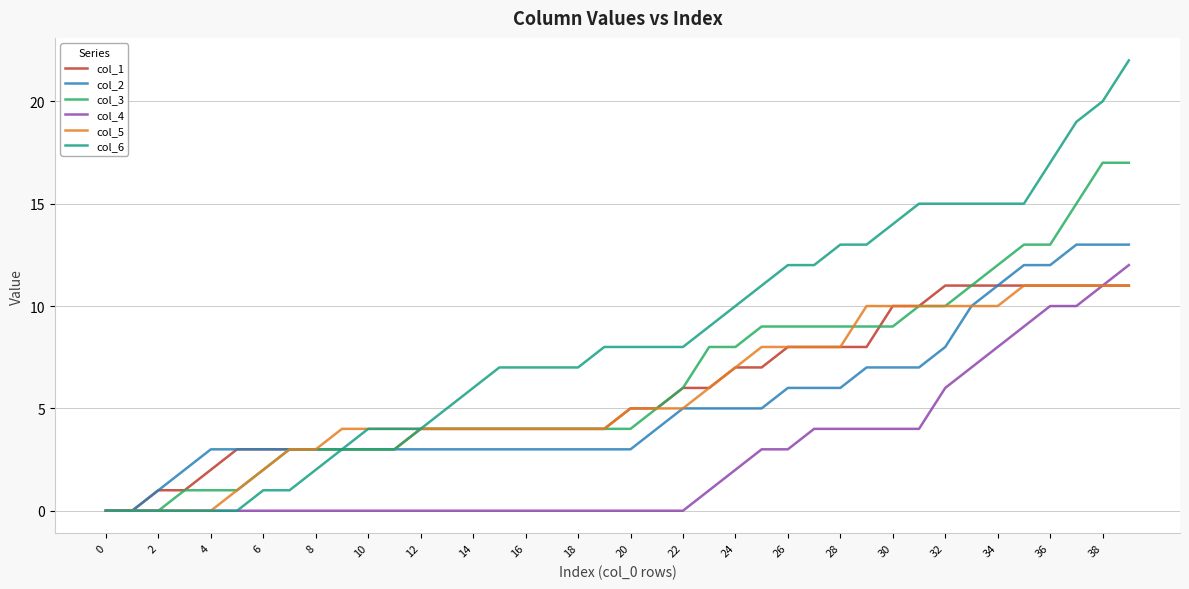

Which series has the widest spread of values?

col_6